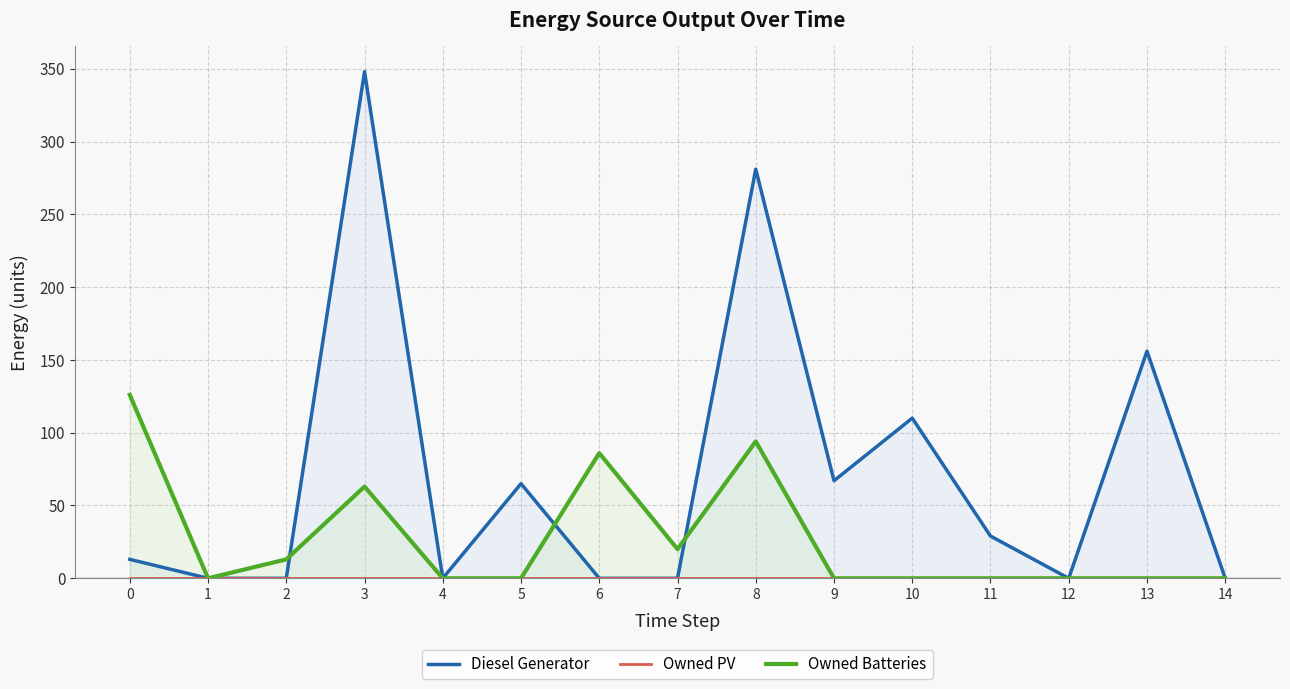

Rank the series by their average value, from highest to lowest.

Diesel Generator, Owned Batteries, Owned PV